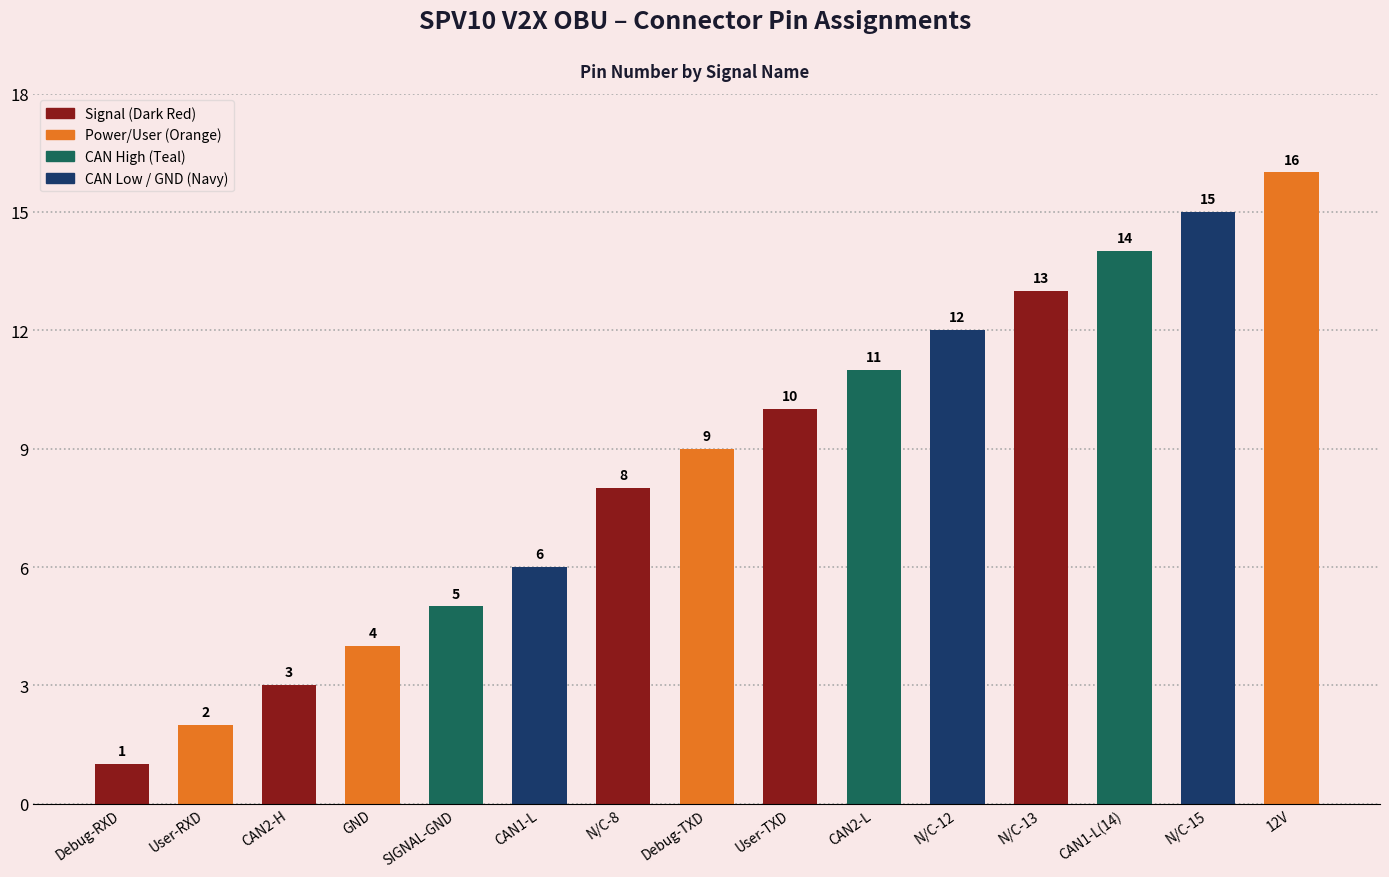

Which category has the highest value across all series?

12V